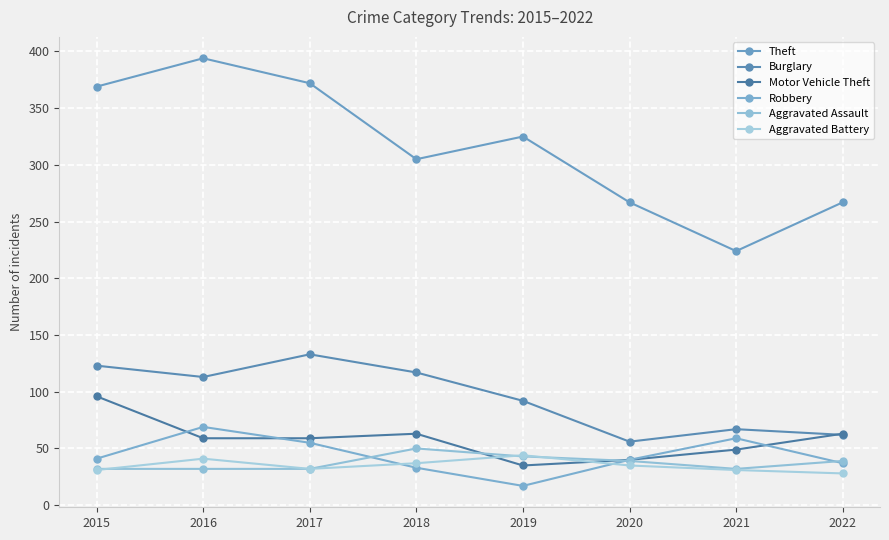

Is the value of Motor Vehicle Theft at 2018 greater than the value of Burglary at 2015?

No